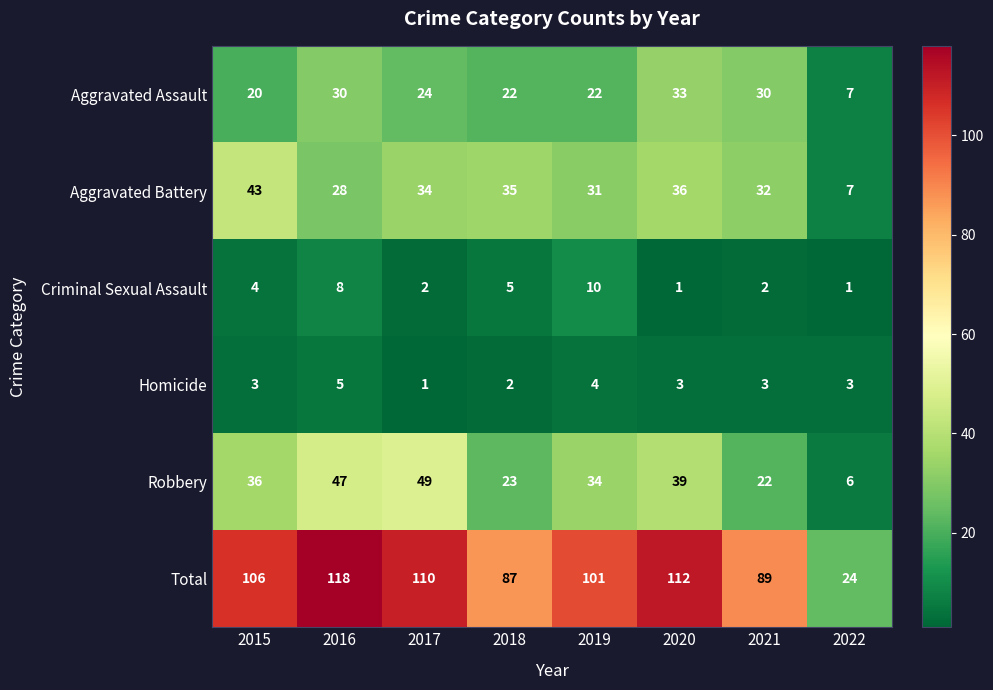

What is the difference between the maximum and minimum values in the Total series?

94